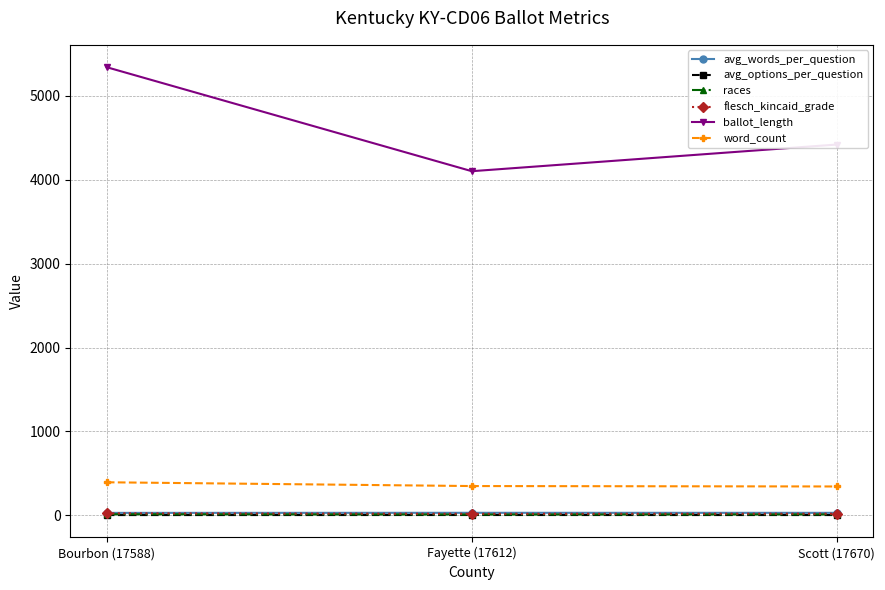

Which series has the largest range (max minus min)?

ballot_length